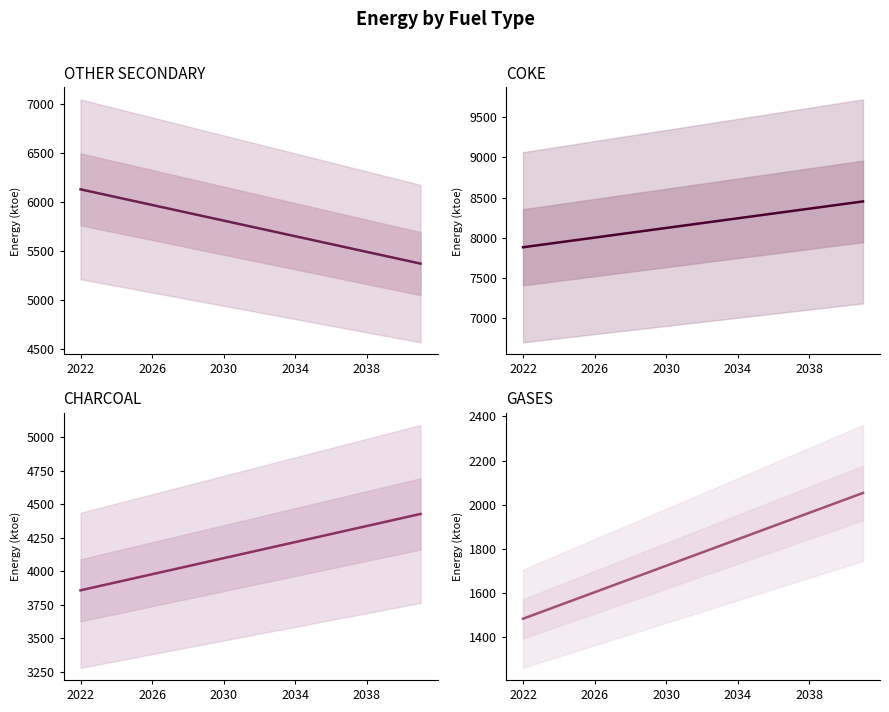

How many series are shown in this chart?

4